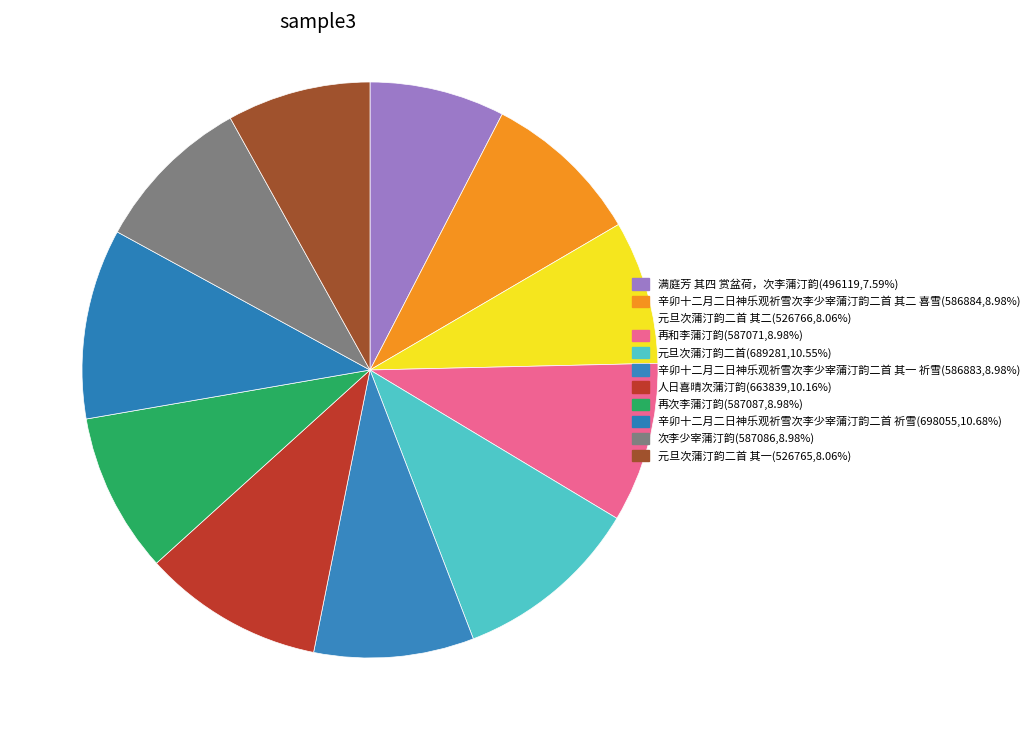

Count the number of slices in the pie.

11